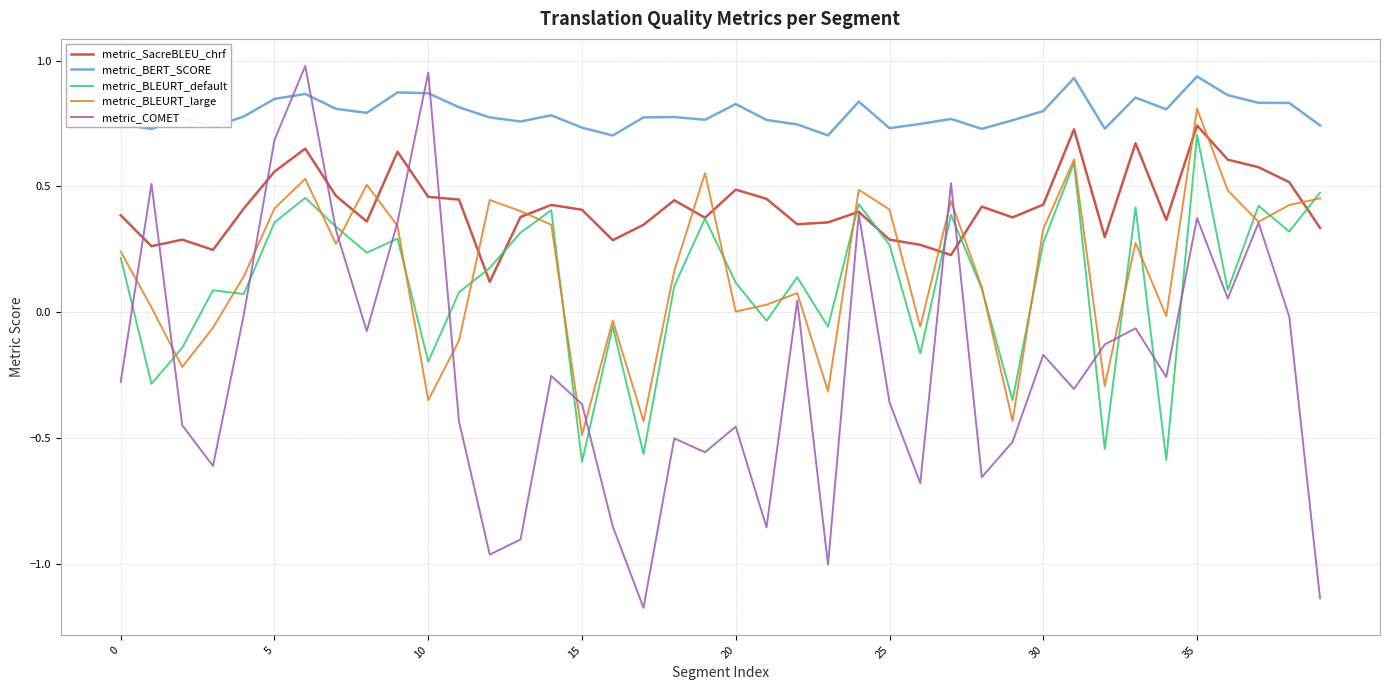

Which series has the largest range (max minus min)?

metric_COMET